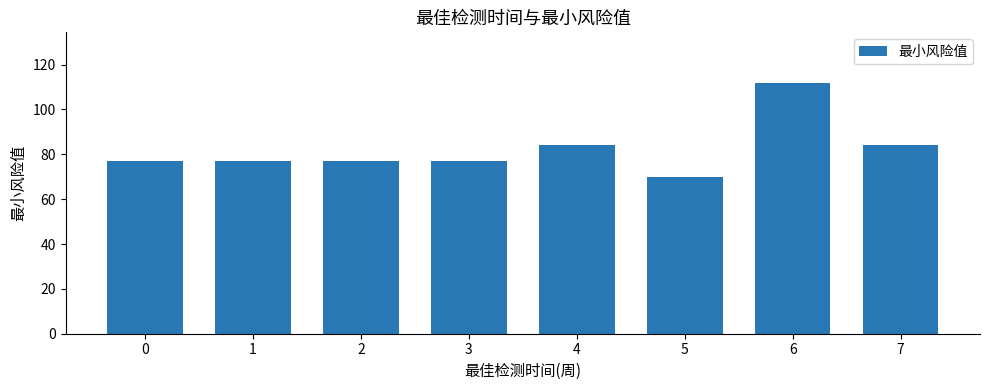

What is the smallest value displayed?

70